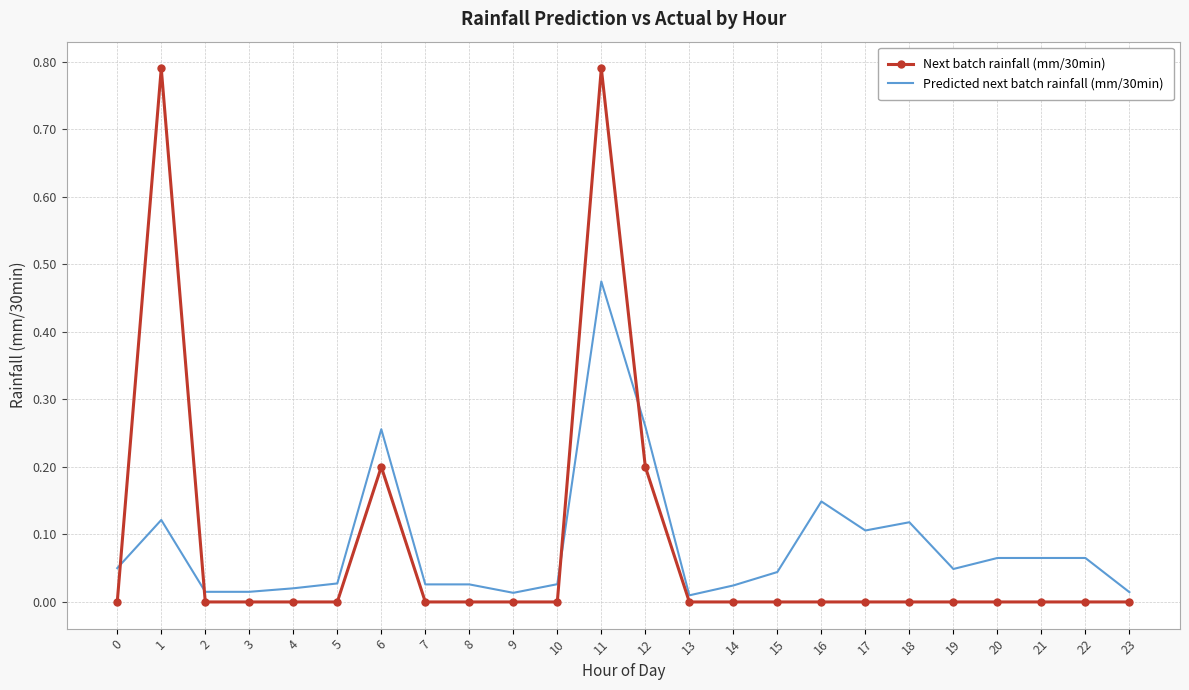

Which series has the widest spread of values?

Next batch rainfall (mm/30min)